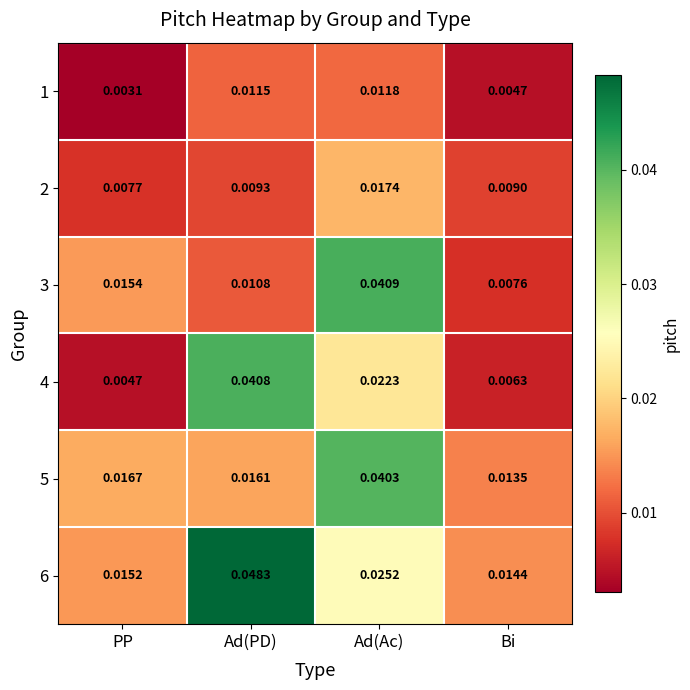

At which label does 5 reach its peak?

Ad(Ac)